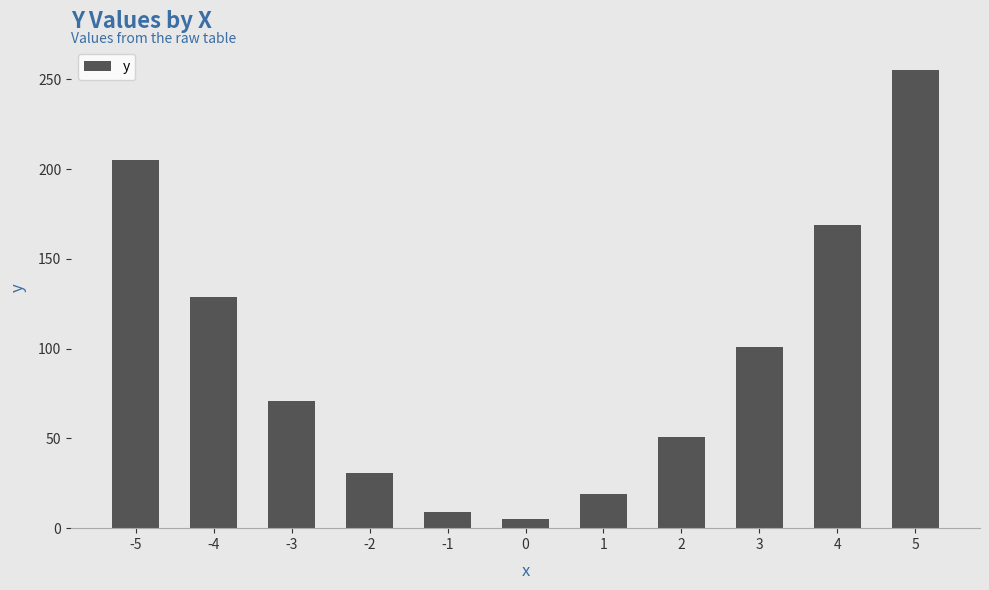

Rank the categories by value from highest to lowest.

5, -5, 4, -4, 3, -3, 2, -2, 1, -1, 0